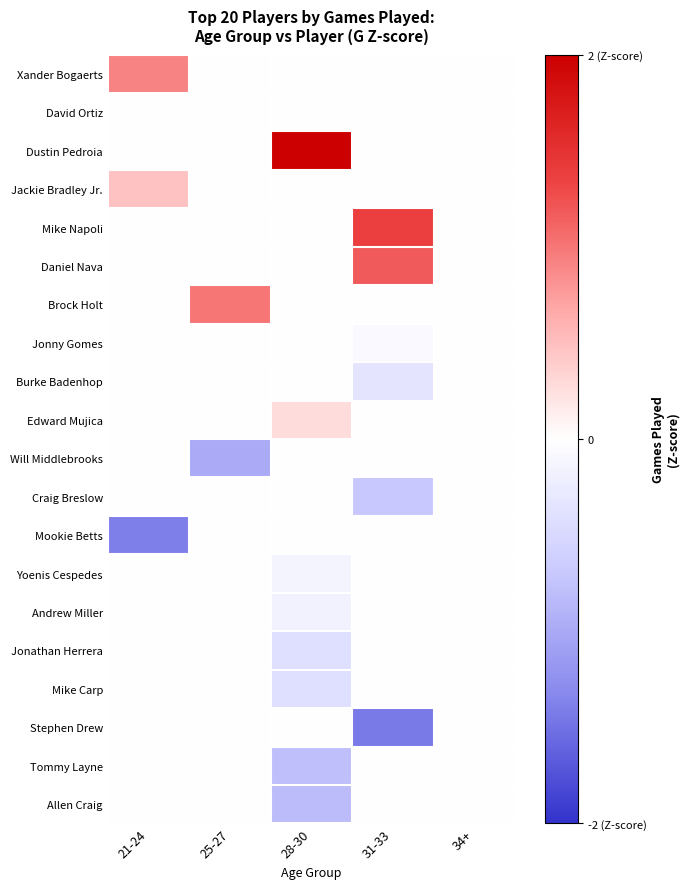

Reading left to right, list all the values displayed in this chart.

Xander Bogaerts: 21-24=0.9	25-27=0.0	28-30=0.0	31-33=0.0	34+=0.0
David Ortiz: 21-24=0.0	25-27=0.0	28-30=0.0	31-33=0.0	34+=0.0
Dustin Pedroia: 21-24=0.0	25-27=0.0	28-30=2.5	31-33=0.0	34+=0.0
Jackie Bradley Jr.: 21-24=0.5	25-27=0.0	28-30=0.0	31-33=0.0	34+=0.0
Mike Napoli: 21-24=0.0	25-27=0.0	28-30=0.0	31-33=1.4	34+=0.0
Daniel Nava: 21-24=0.0	25-27=0.0	28-30=0.0	31-33=1.2	34+=0.0
Brock Holt: 21-24=0.0	25-27=1.0	28-30=0.0	31-33=0.0	34+=0.0
Jonny Gomes: 21-24=0.0	25-27=0.0	28-30=0.0	31-33=-0.1	34+=0.0
Burke Badenhop: 21-24=0.0	25-27=0.0	28-30=0.0	31-33=-0.3	34+=0.0
Edward Mujica: 21-24=0.0	25-27=0.0	28-30=0.3	31-33=0.0	34+=0.0
Will Middlebrooks: 21-24=0.0	25-27=-1.0	28-30=0.0	31-33=0.0	34+=0.0
Craig Breslow: 21-24=0.0	25-27=0.0	28-30=0.0	31-33=-0.7	34+=0.0
Mookie Betts: 21-24=-1.4	25-27=0.0	28-30=0.0	31-33=0.0	34+=0.0
Yoenis Cespedes: 21-24=0.0	25-27=0.0	28-30=-0.1	31-33=0.0	34+=0.0
Andrew Miller: 21-24=0.0	25-27=0.0	28-30=-0.2	31-33=0.0	34+=0.0
Jonathan Herrera: 21-24=0.0	25-27=0.0	28-30=-0.4	31-33=0.0	34+=0.0
Mike Carp: 21-24=0.0	25-27=0.0	28-30=-0.4	31-33=0.0	34+=0.0
Stephen Drew: 21-24=0.0	25-27=0.0	28-30=0.0	31-33=-1.4	34+=0.0
Tommy Layne: 21-24=0.0	25-27=0.0	28-30=-0.8	31-33=0.0	34+=0.0
Allen Craig: 21-24=0.0	25-27=0.0	28-30=-0.8	31-33=0.0	34+=0.0